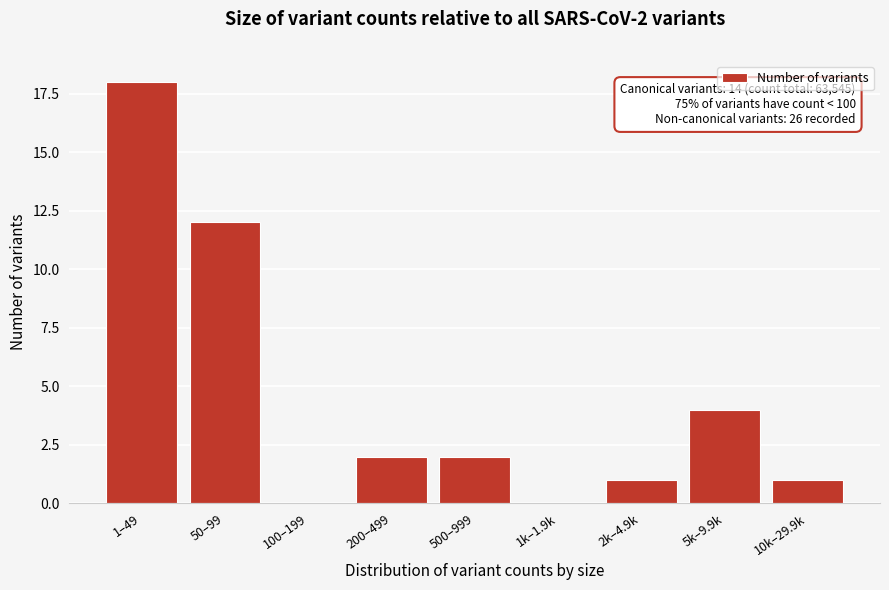

Reading left to right, list all the values displayed in this chart.

1–49=18	50–99=12	100–199=0	200–499=2	500–999=2	1k–1.9k=0	2k–4.9k=1	5k–9.9k=4	10k–29.9k=1